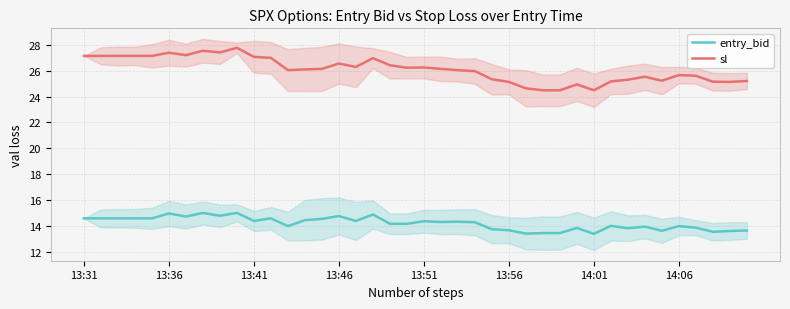

What is the smallest value displayed?

13.4